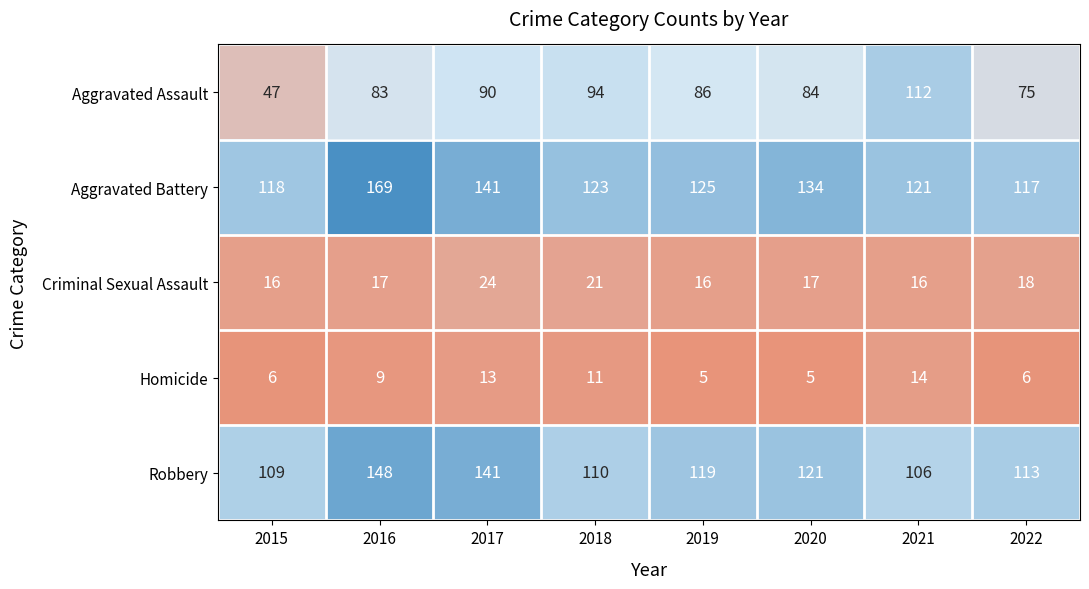

What is the difference between the maximum and minimum values in the Homicide series?

9